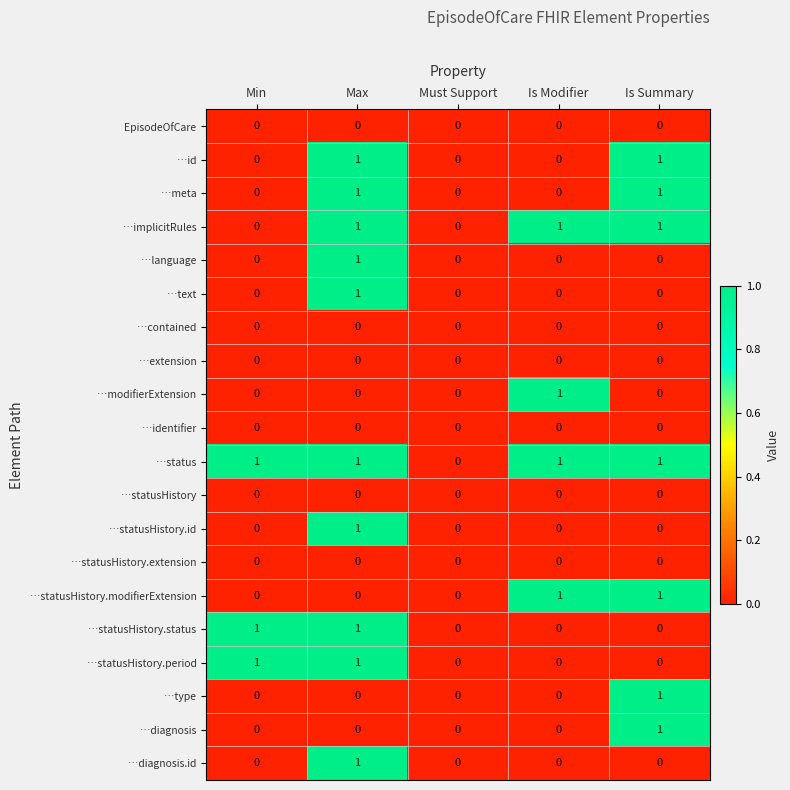

How many …implicitRules values are between 0 and 1?

5